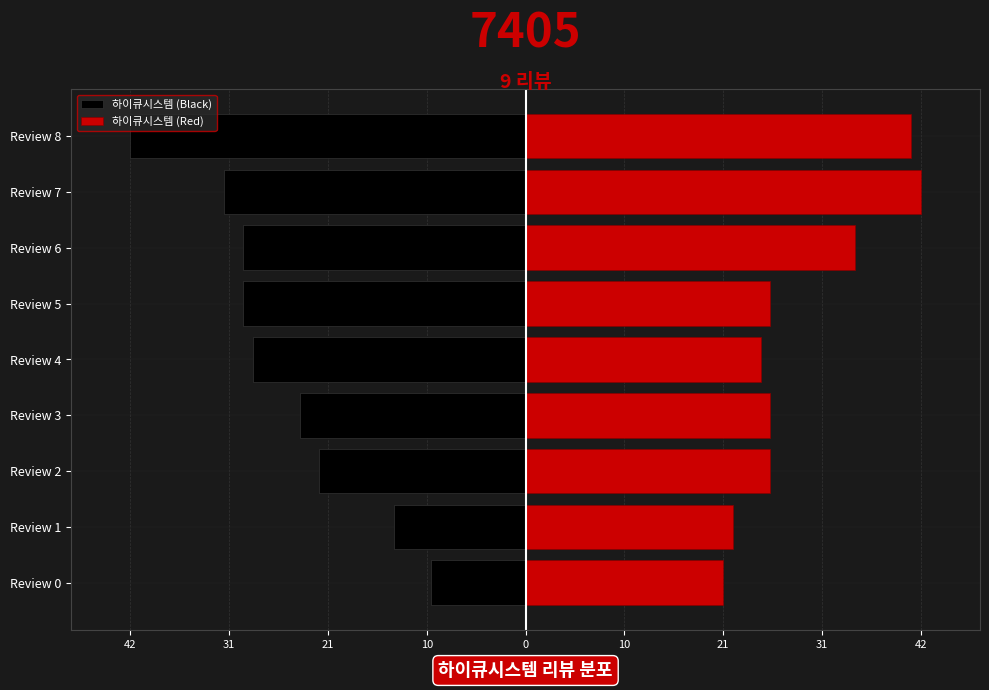

Between Review 1 and Review 5, which series saw the biggest shift?

하이큐시스템 (Black)